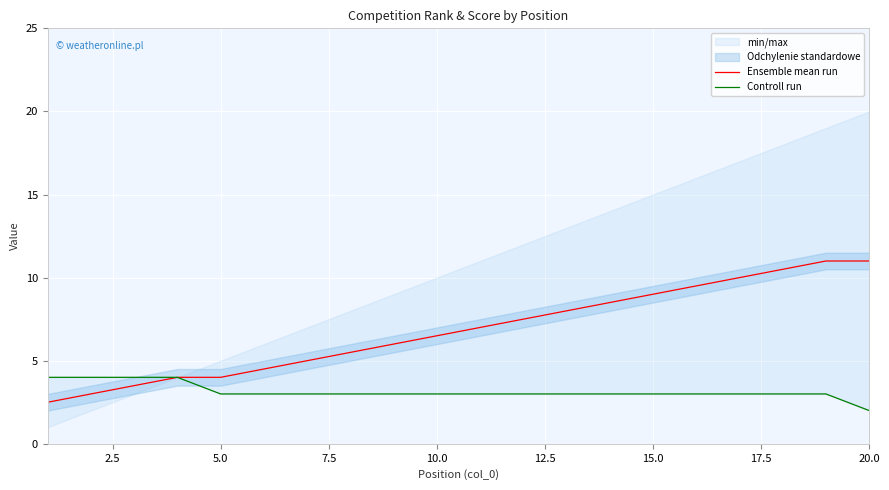

Reading right to left, extract all data points from this chart.

Ensemble mean run: 11.0	11.0	10.5	10.0	9.5	9.0	8.5	8.0	7.5	7.0	6.5	6.0	5.5	5.0	4.5	4.0	4.0	3.5	3.0	2.5
Controll run: 2.0	3.0	3.0	3.0	3.0	3.0	3.0	3.0	3.0	3.0	3.0	3.0	3.0	3.0	3.0	3.0	4.0	4.0	4.0	4.0